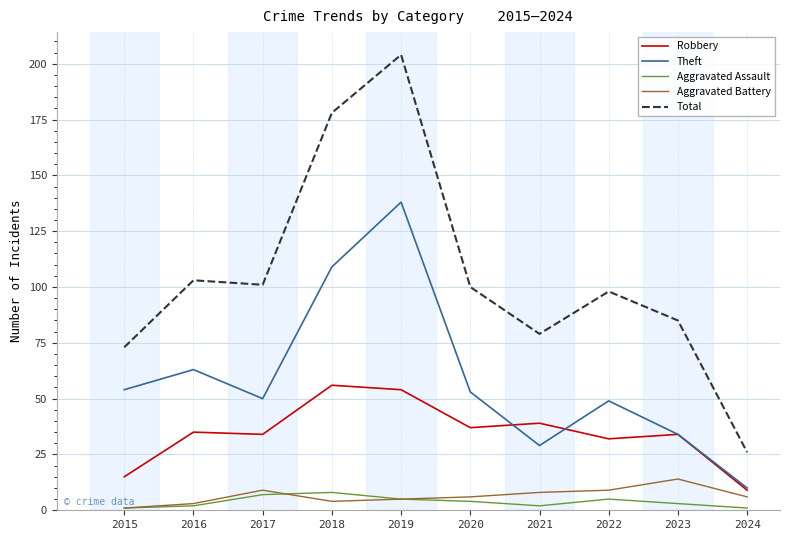

Which label corresponds to the largest value in the chart?

2019